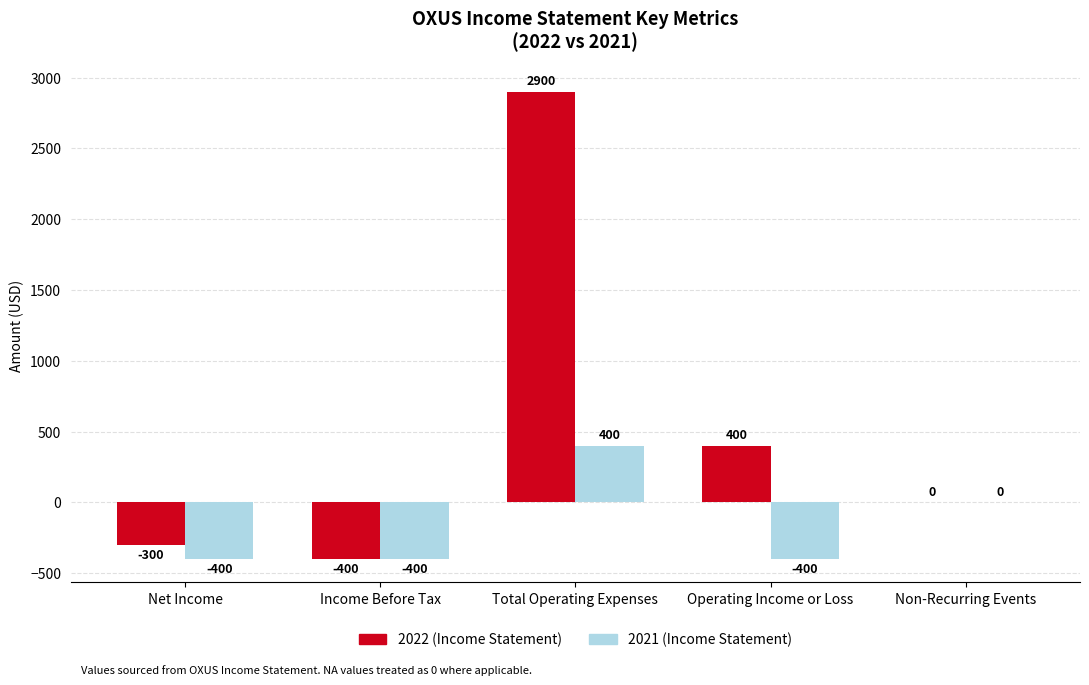

Between Income Before Tax and Operating Income or Loss, which series saw the biggest shift?

2022 (Income Statement)